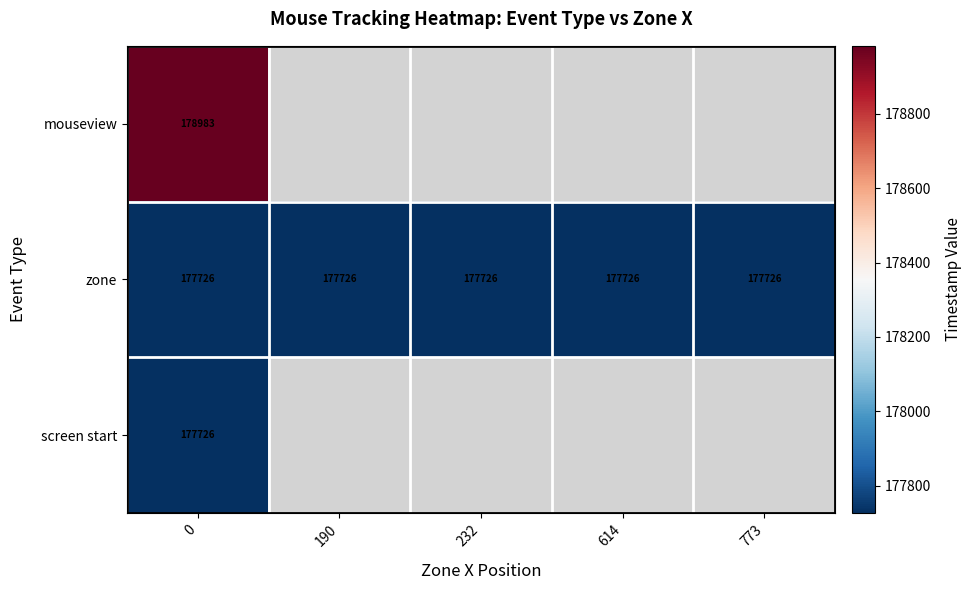

What is the approximate value of zone at 232?

177726.0